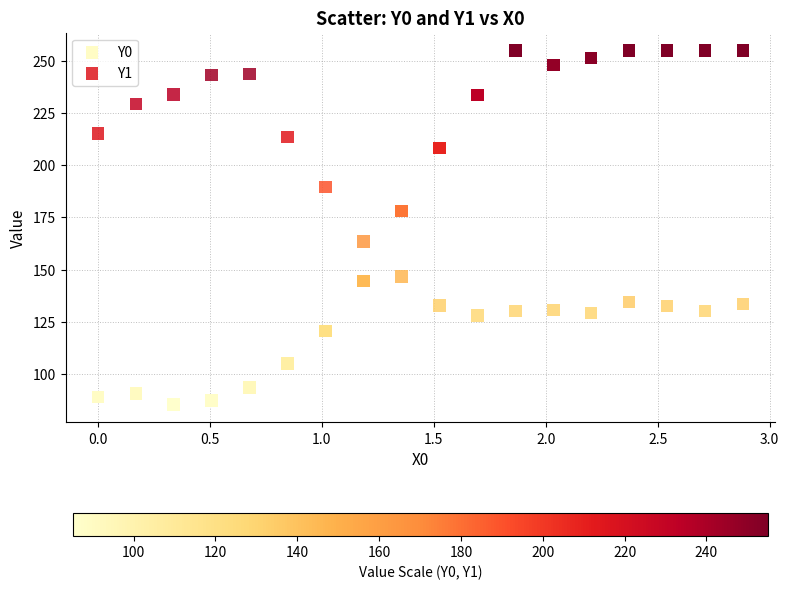

Which series contains the highest Y value?

Y0